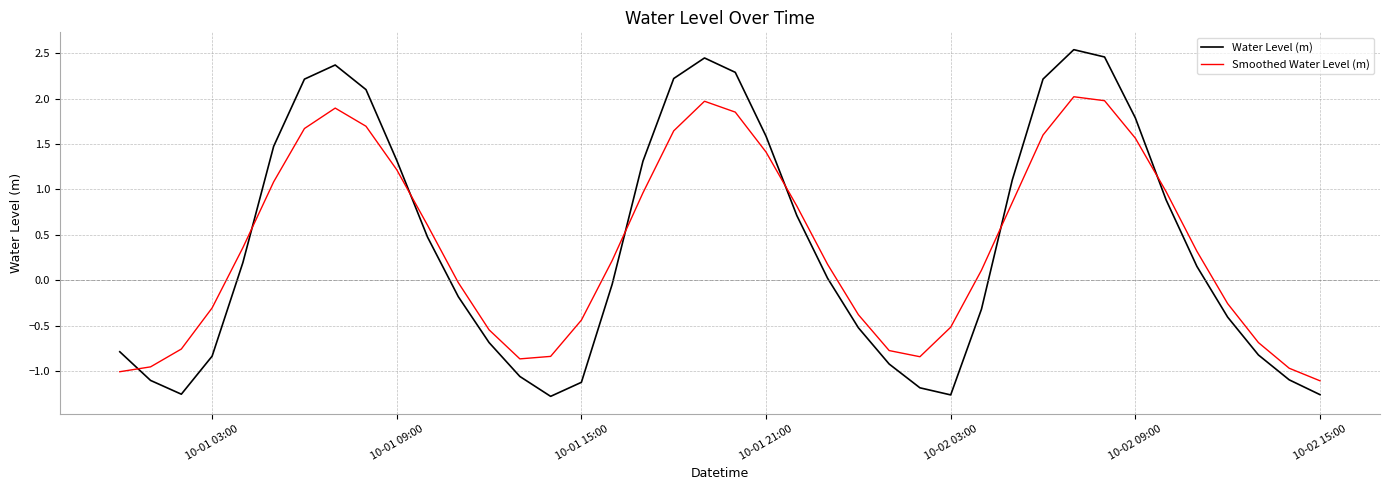

Which series has the largest range (max minus min)?

Water Level (m)